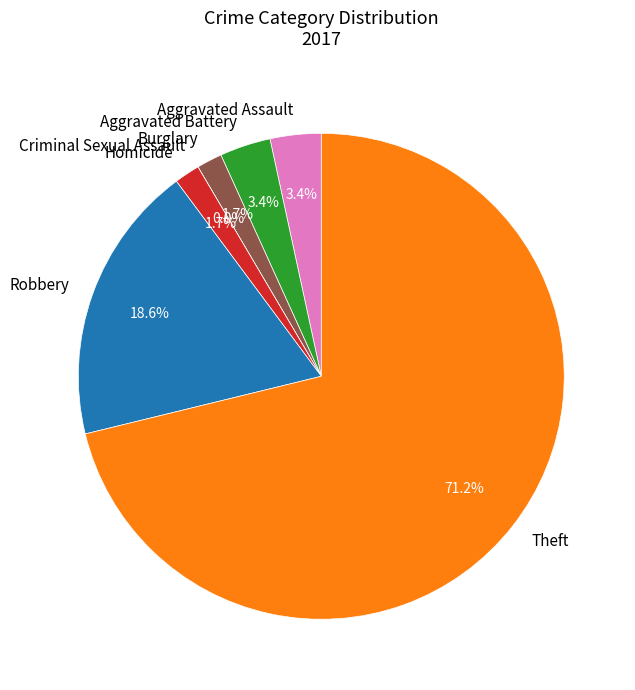

Is it true that Aggravated Assault is 11% of the pie?

False